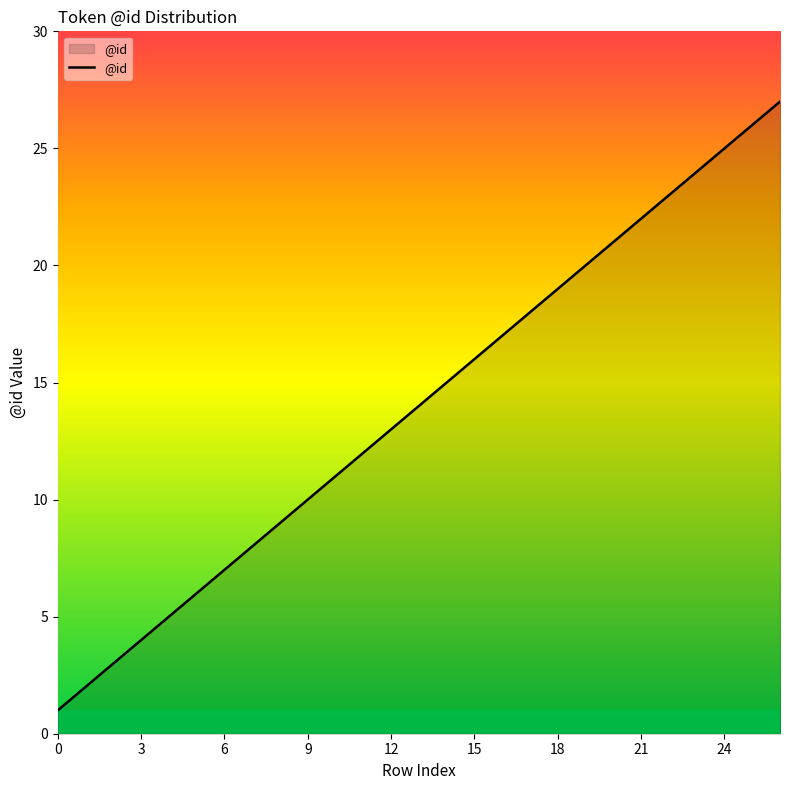

What is the maximum value shown in the chart?

27